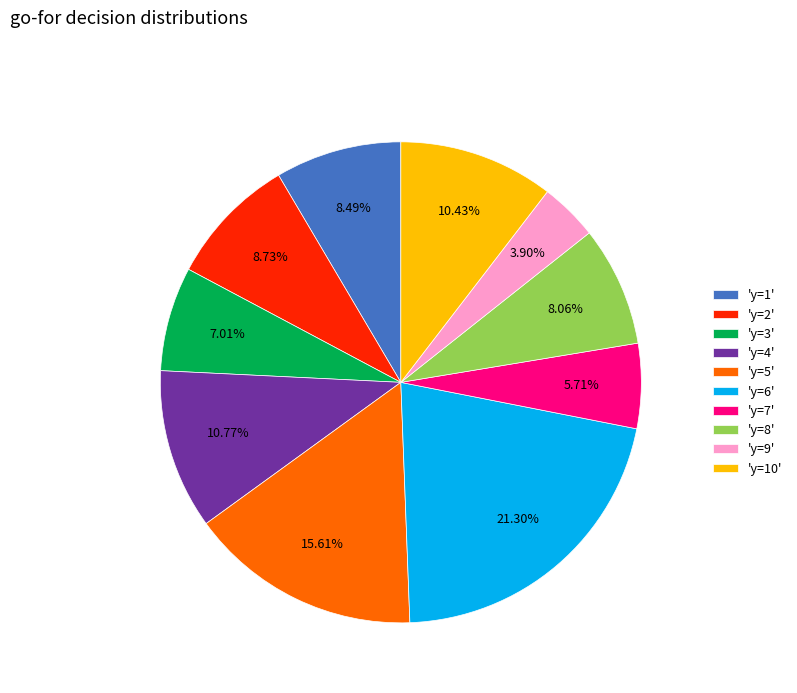

Combined, do 'y=7' and 'y=4' account for over 50%?

No